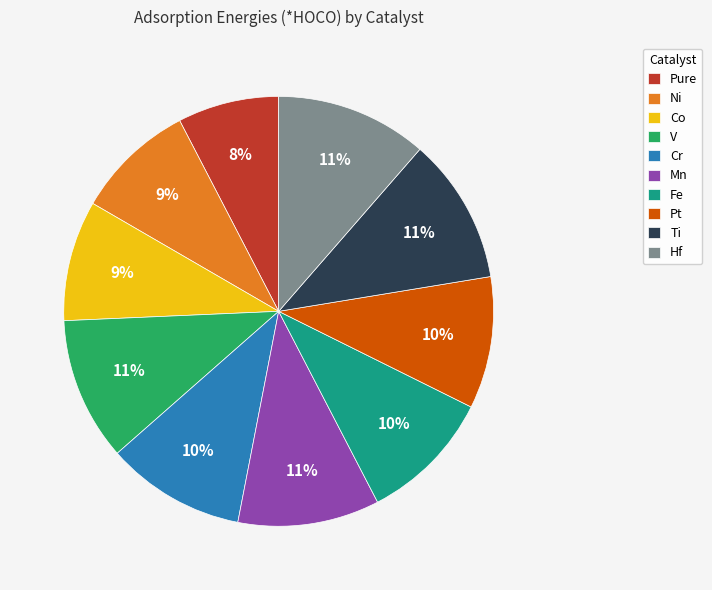

To the nearest percent, what percentage of the pie is Cr?

10%